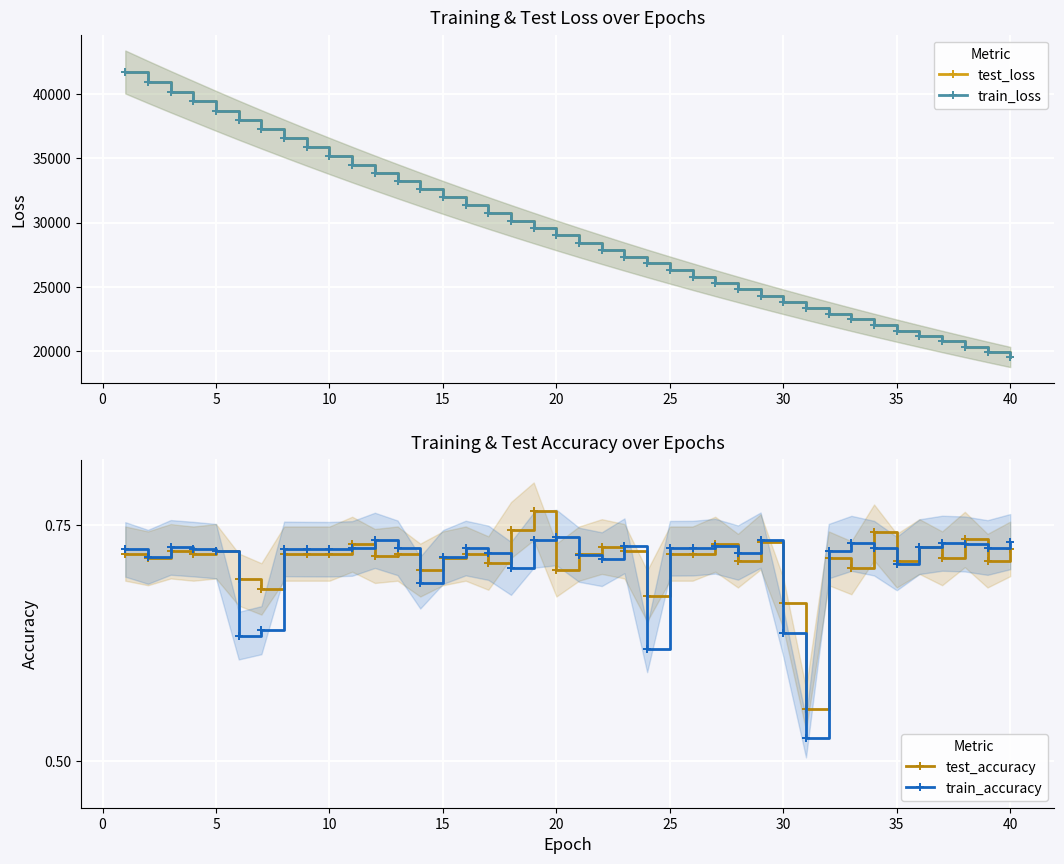

How many test_accuracy values are between 0 and 1?

40